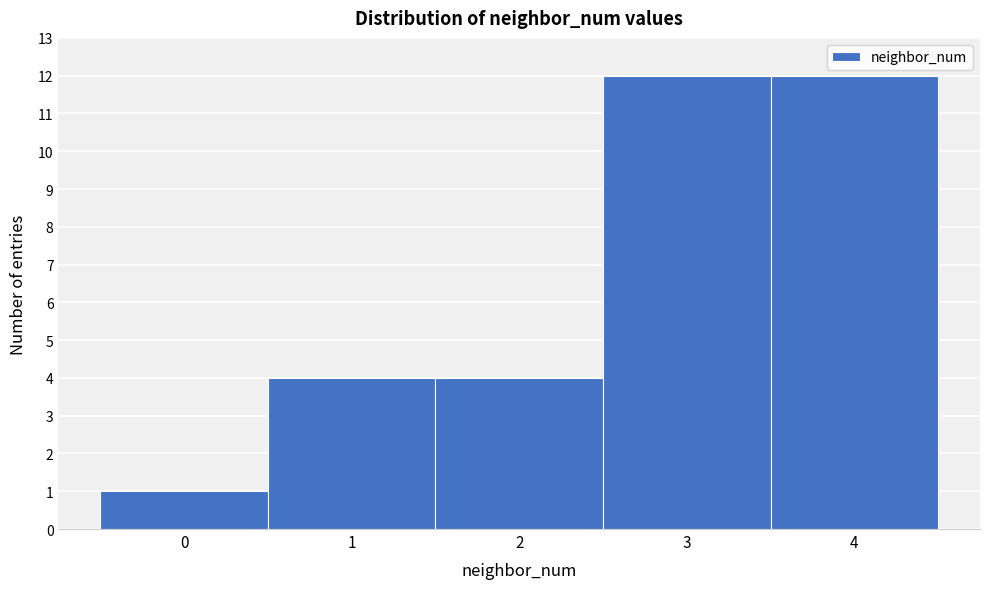

Reading left to right, list every bar in this chart as the range it spans on the x-axis followed by its height. The values are not printed on the chart, so give them approximately, as read against the axis.

-0.5 to 0.5: 1
0.5 to 1.5: 4
1.5 to 2.5: 4
2.5 to 3.5: 12
3.5 to 4.5: 12